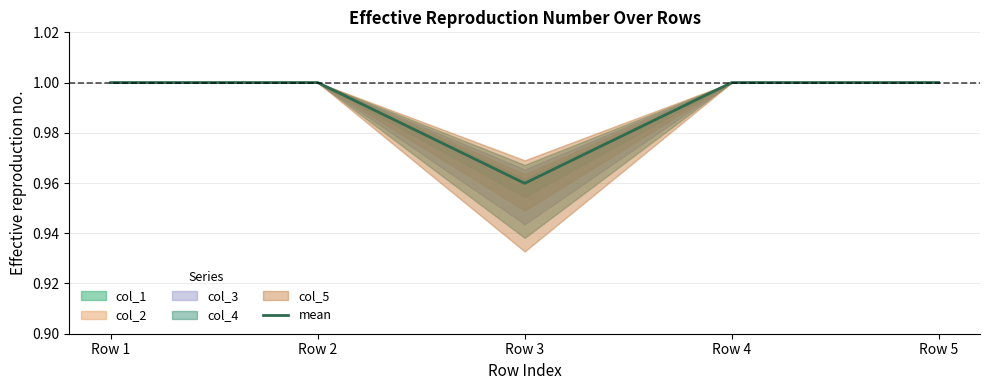

Where is mean nearest to the value 0?

Row 3